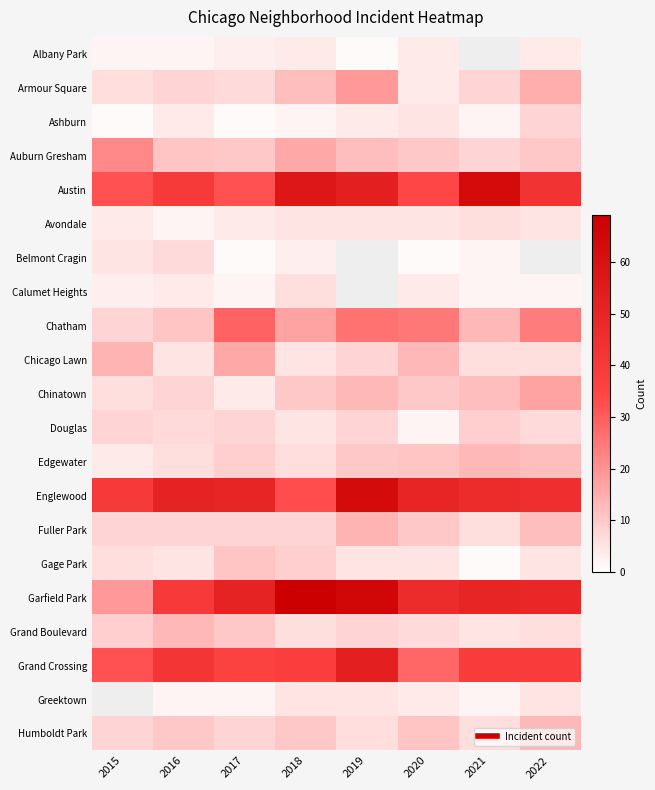

What is the spread (max minus min) of values at 2020?

49.0